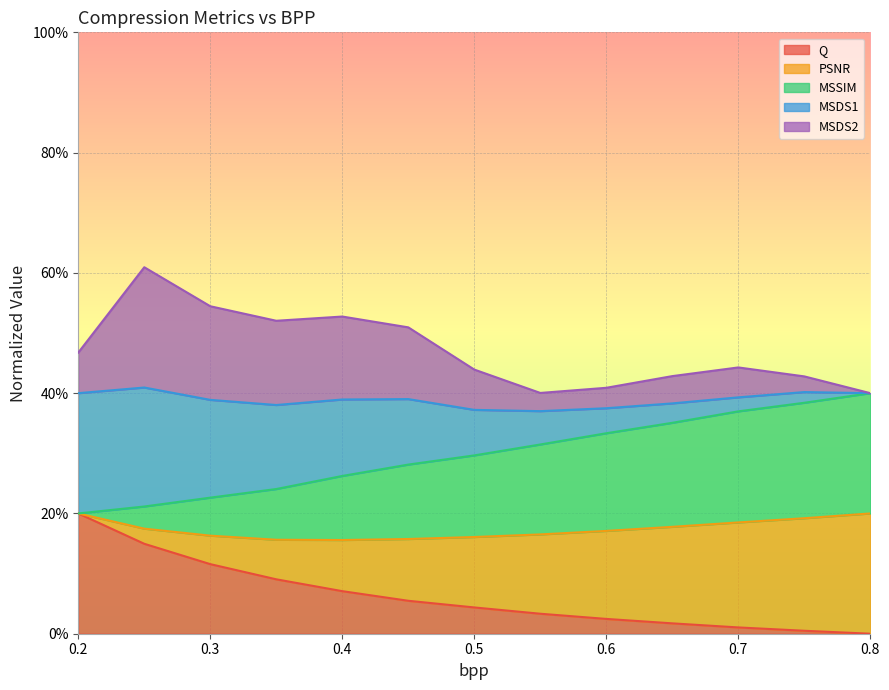

Is the value of PSNR at 0.55 greater than the value of Q at 0.4?

Yes